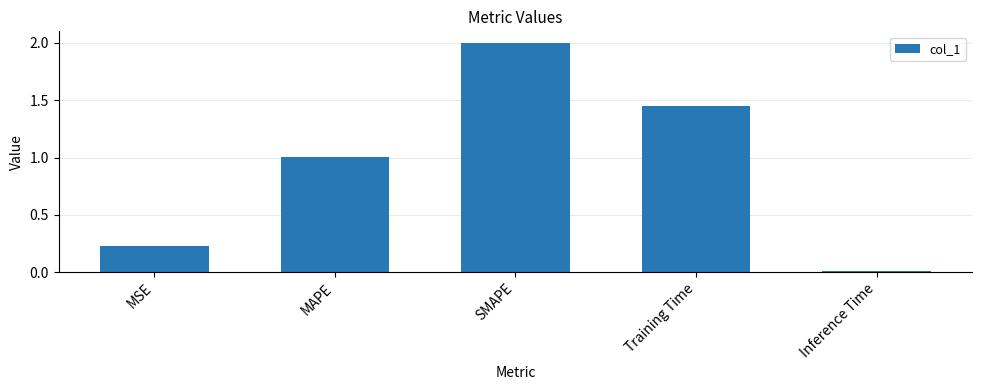

What is the sum of all values?

4.7